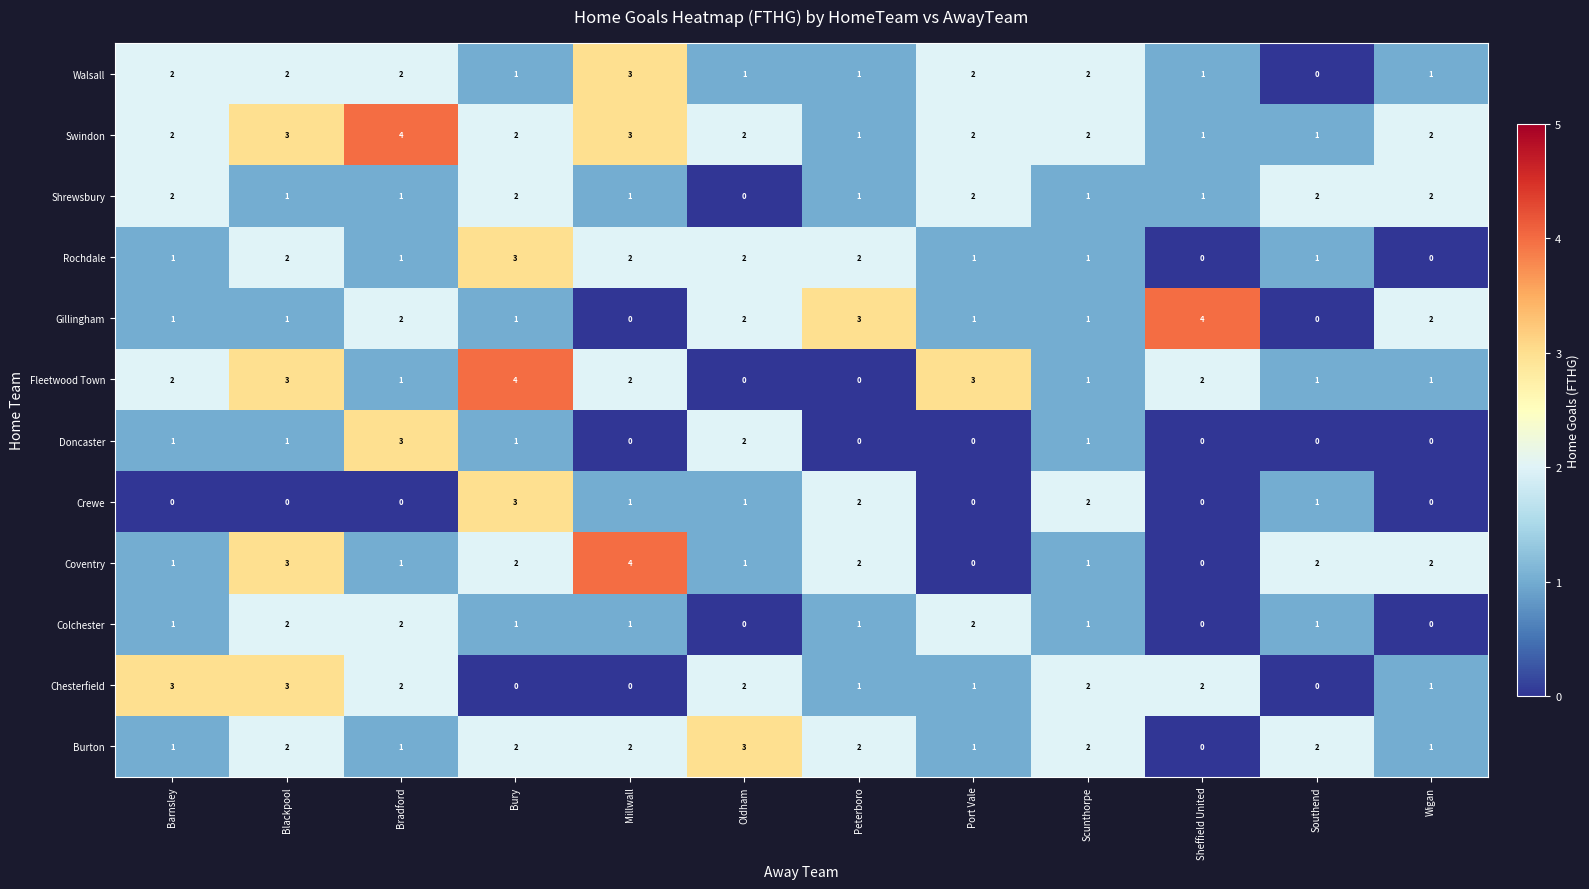

At how many categories does at least one series exceed 1?

12